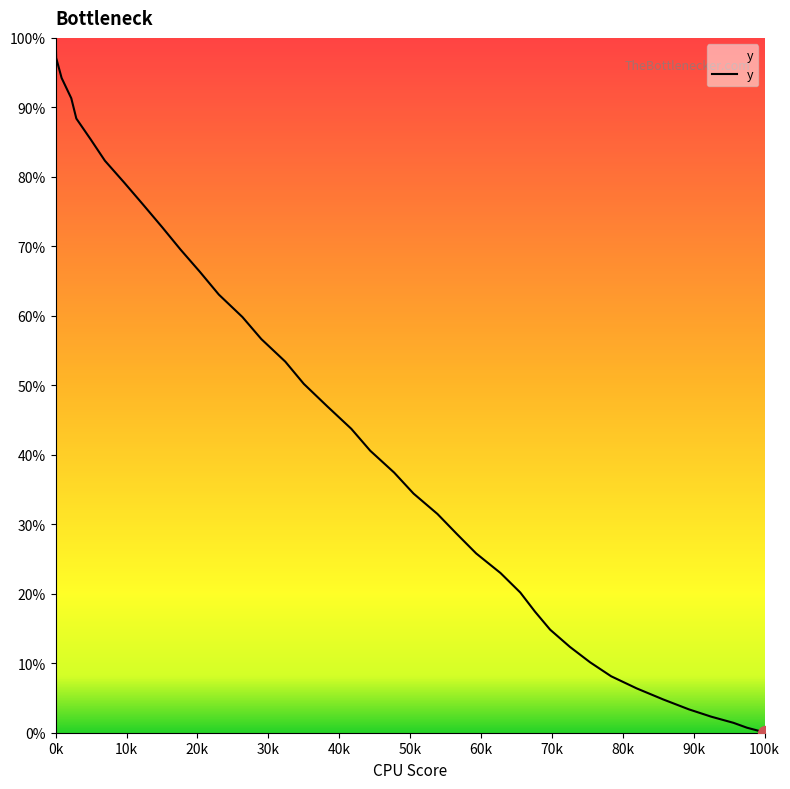

What is the average value?

42.5